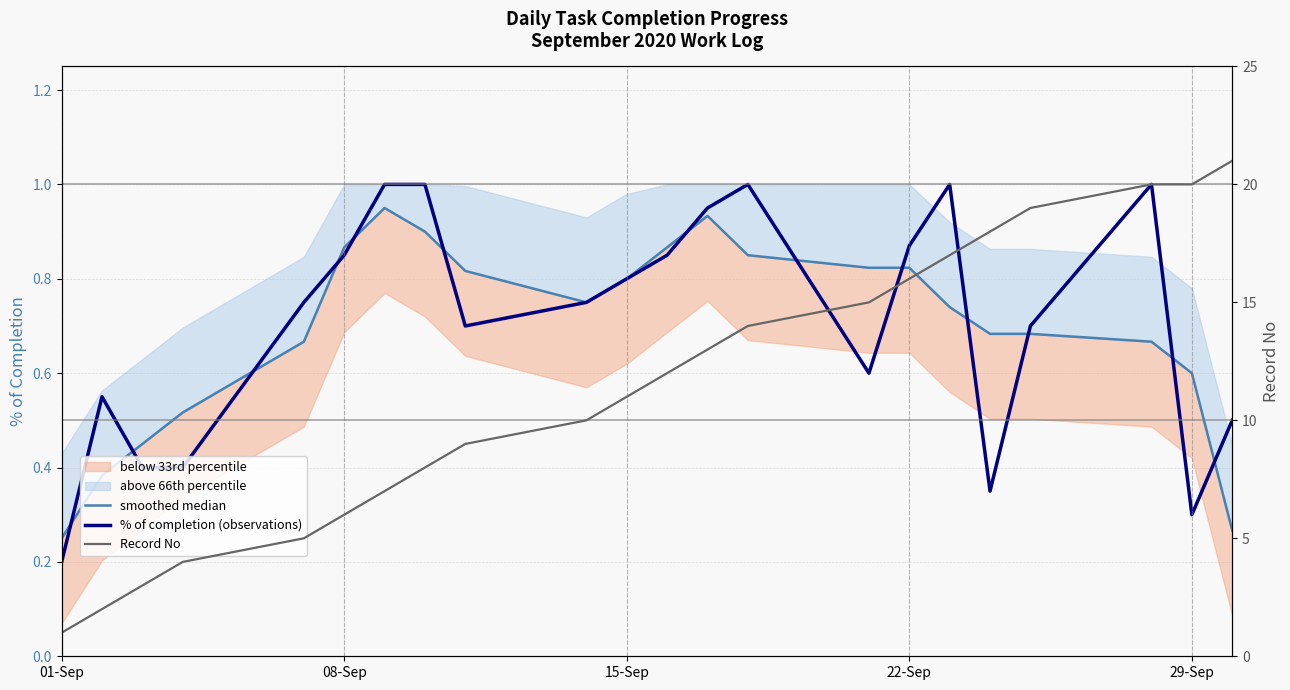

Where is % of completion (observations) nearest to the value 0?

01-Sep